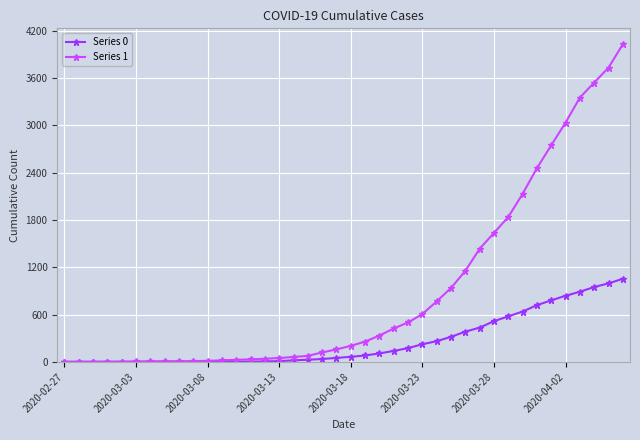

Does the chart display data point markers on the line(s)?

Yes